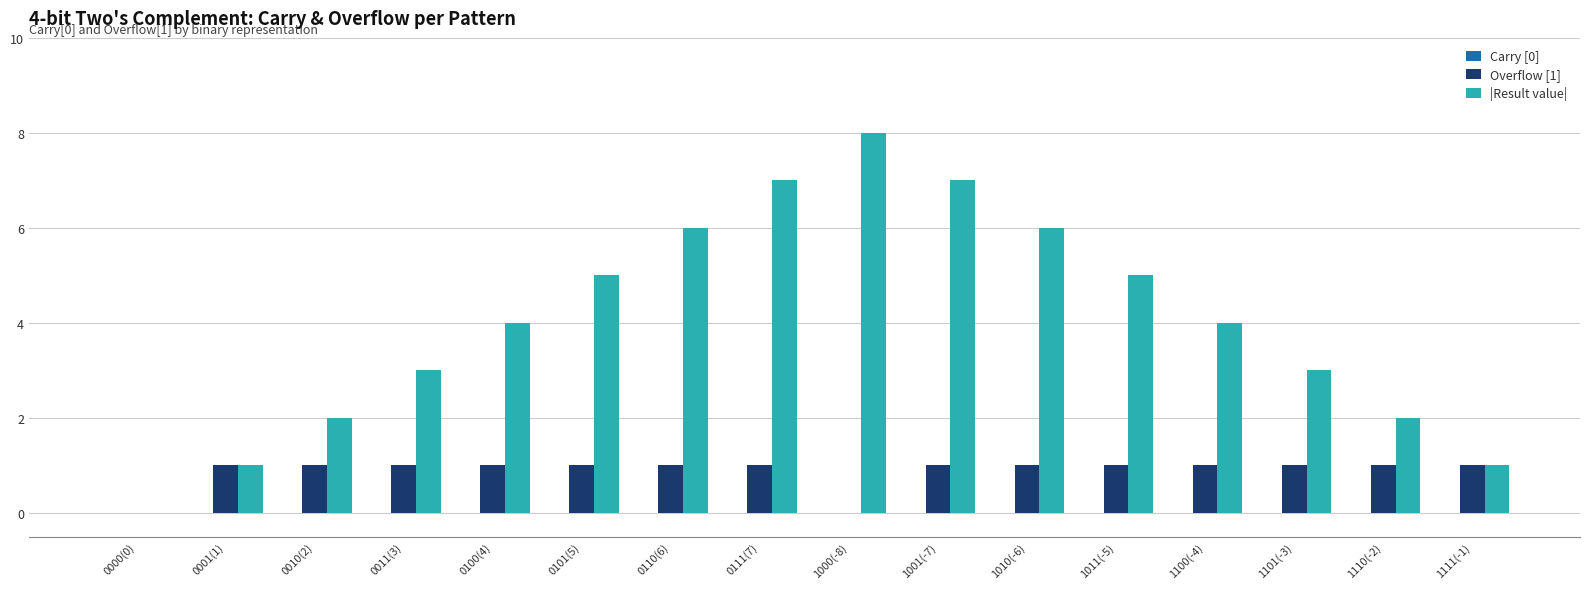

What is the total value across all series at 1110(-2)?

3